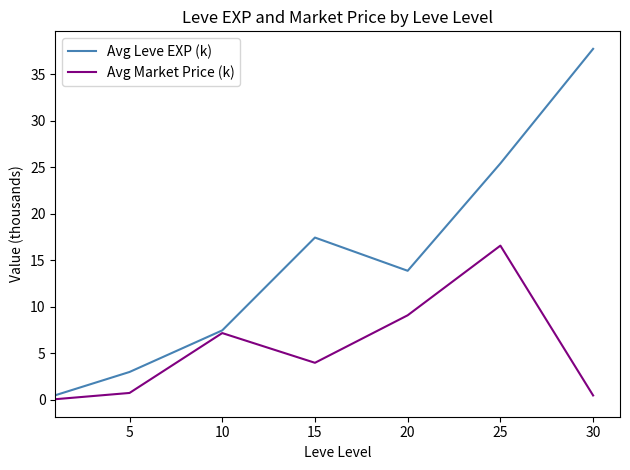

Rank the series by their average value, from highest to lowest.

Avg Leve EXP (k), Avg Market Price (k)